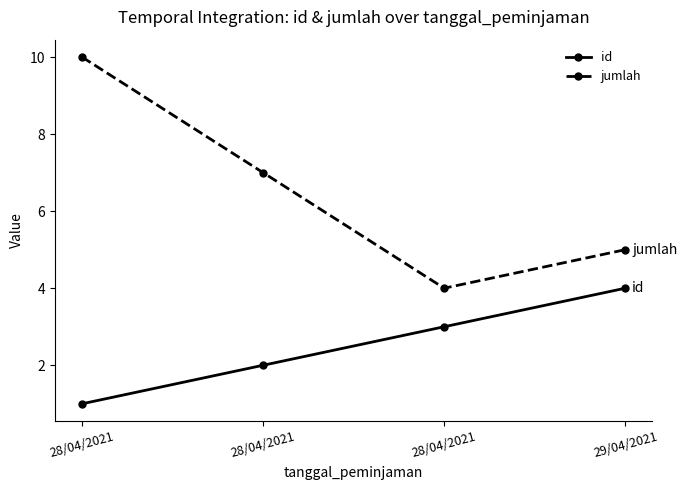

Which series has the widest spread of values?

jumlah